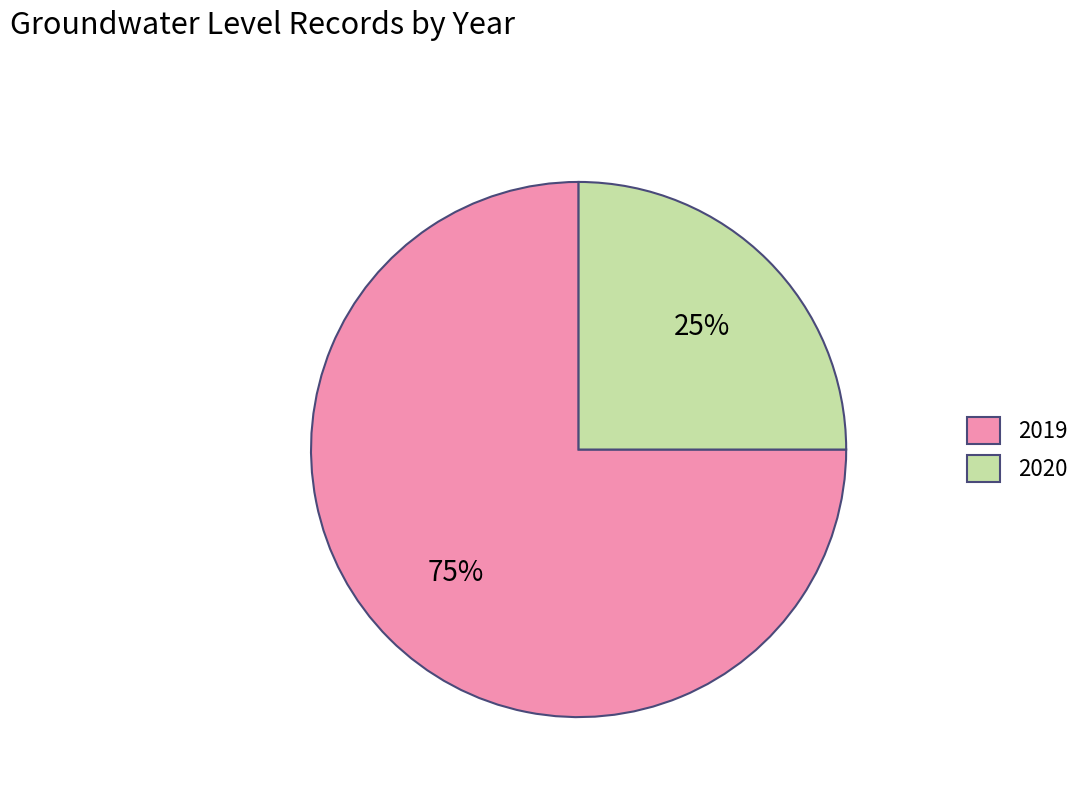

Between 2019 and 2020, which is larger?

2019